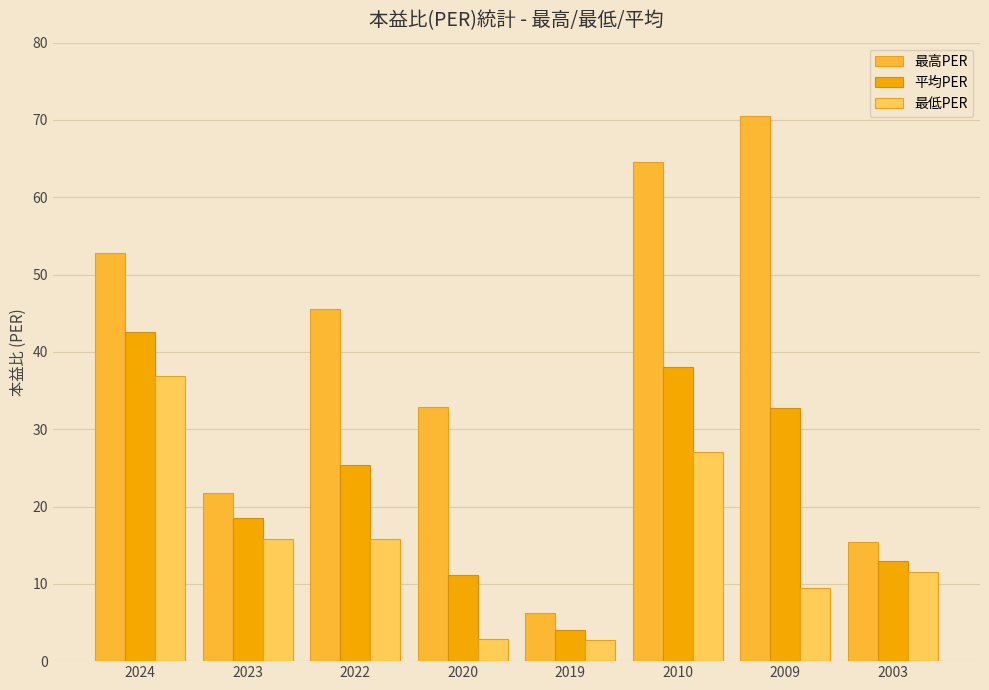

How many data points does each series have?

8